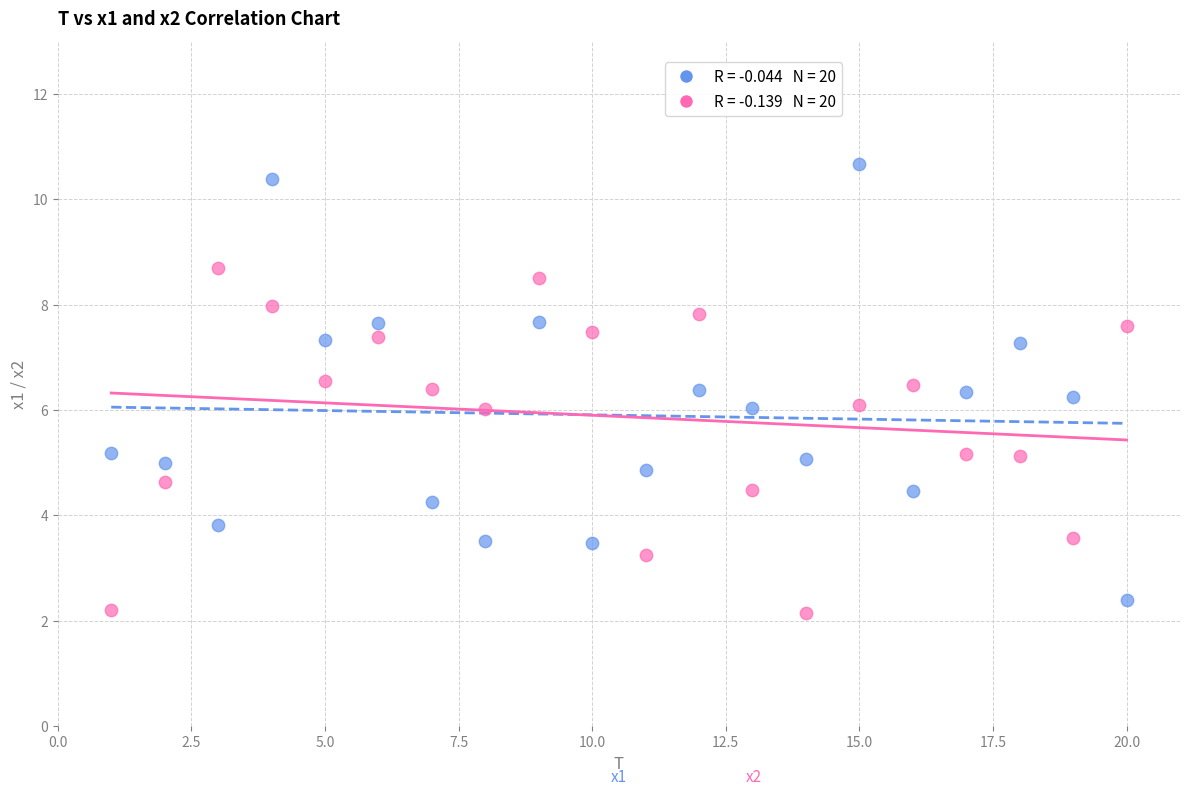

Across all data points, what is the range of X values (max minus min)?

19.0